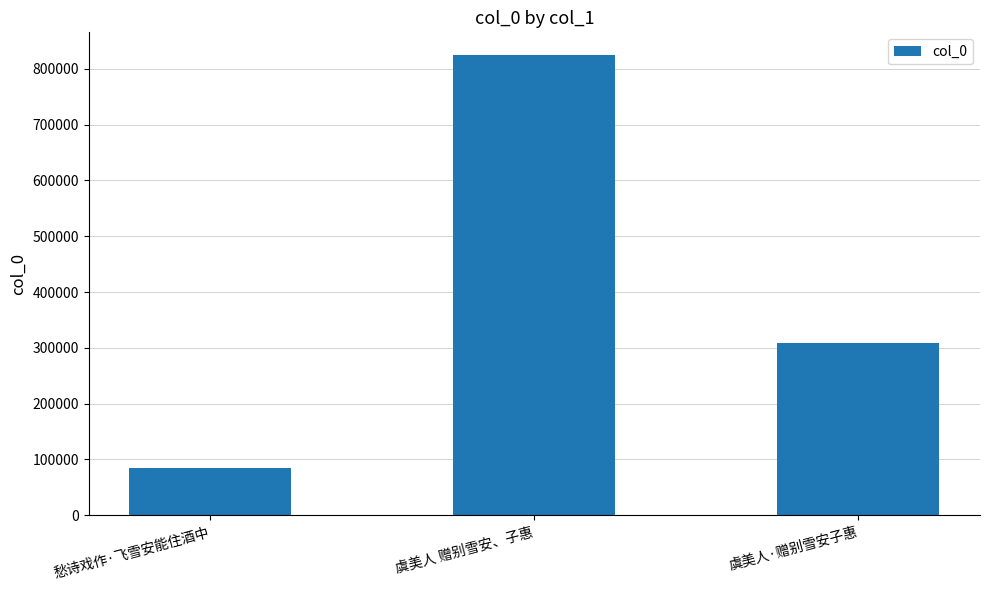

What is the average value?

405701